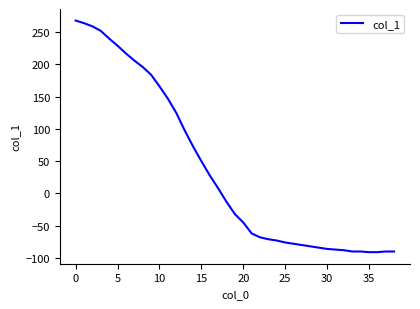

What is the minimum value shown in the chart?

-91